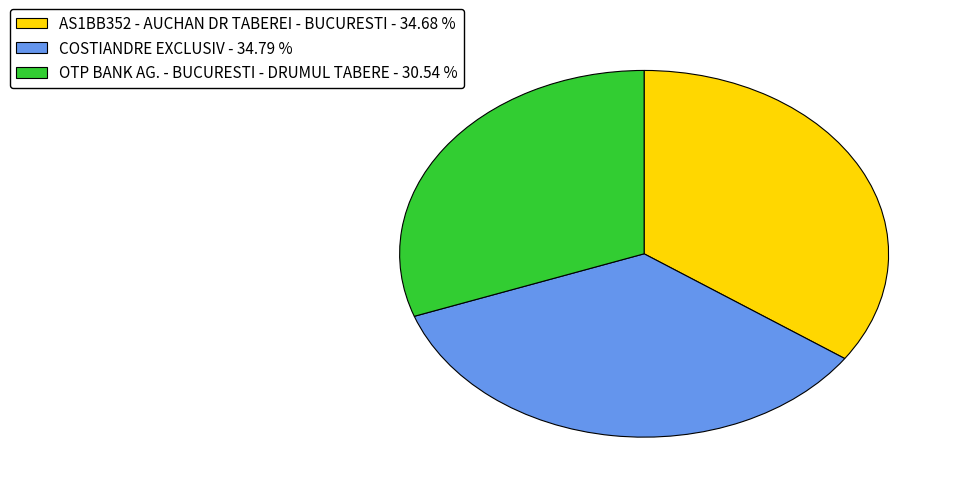

Does any single category account for the majority?

No